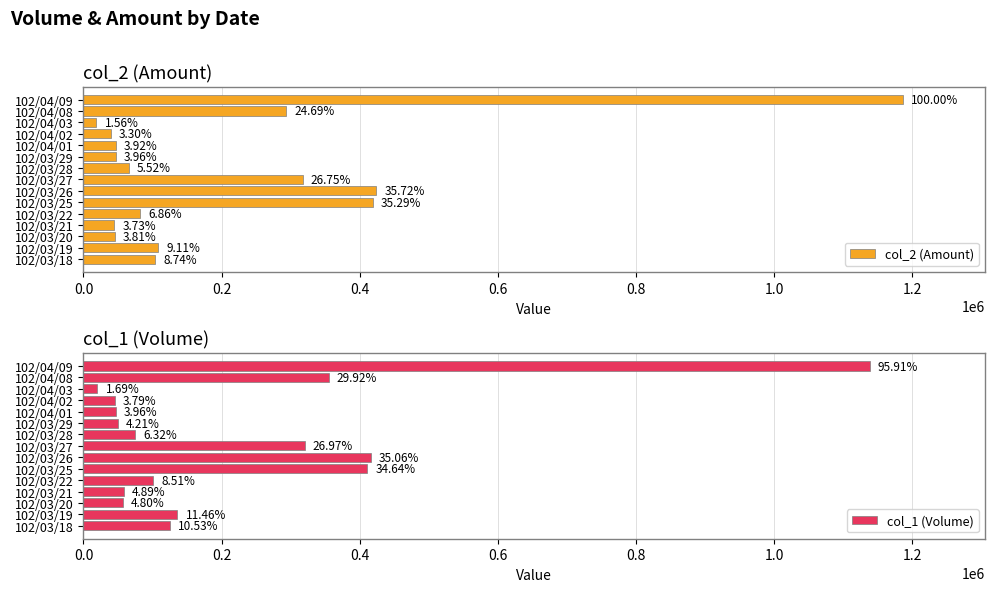

Rank the series by their average value, from highest to lowest.

col_1 (Volume), col_2 (Amount)